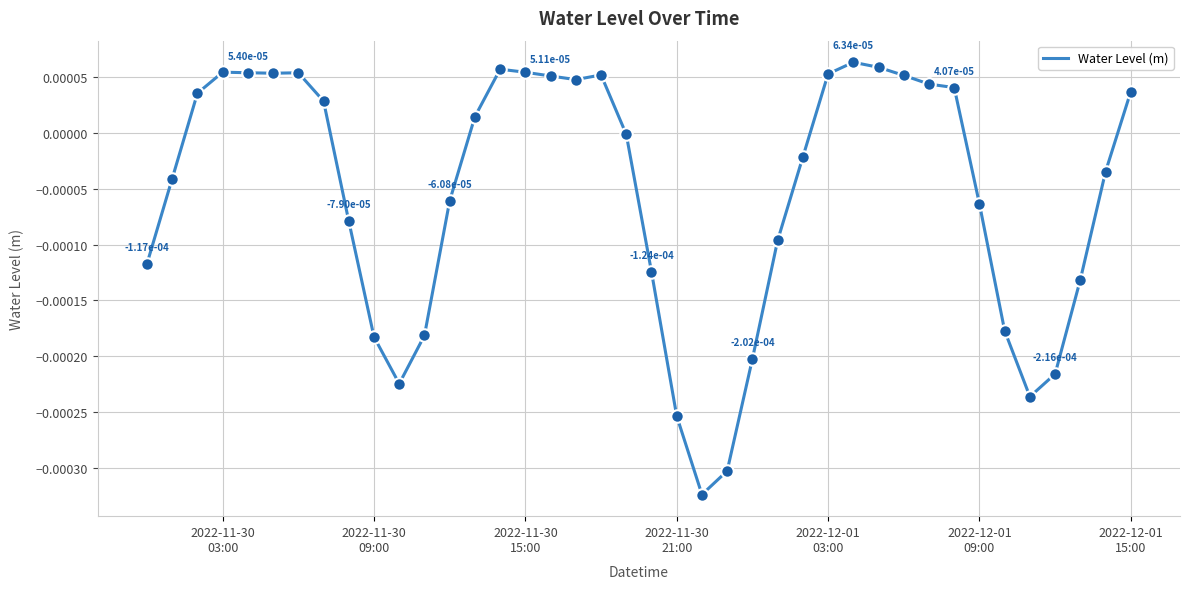

Is this an area chart (filled region under the line)?

No